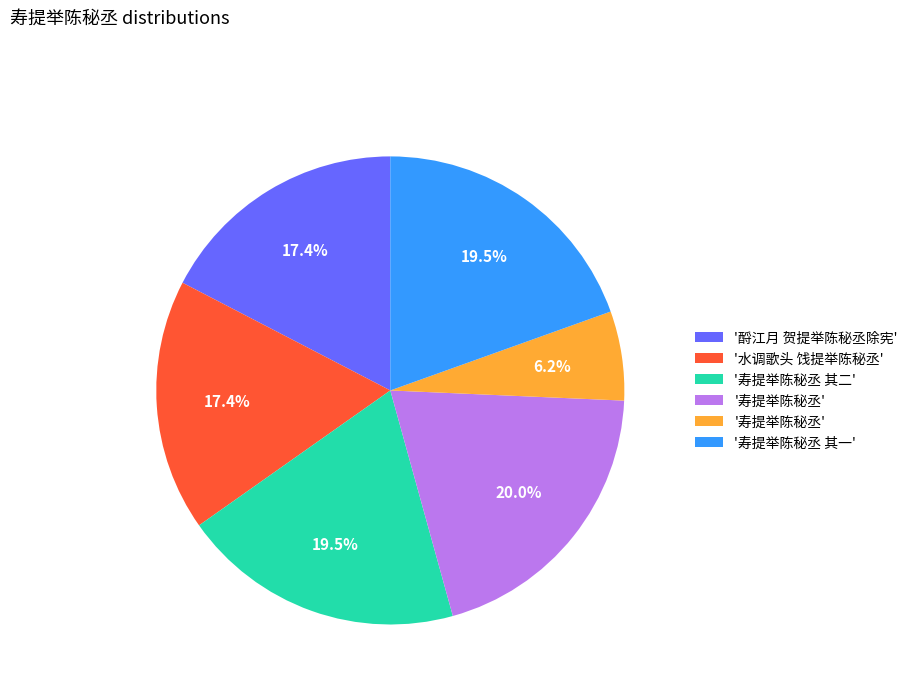

Is there a majority slice in this chart?

No